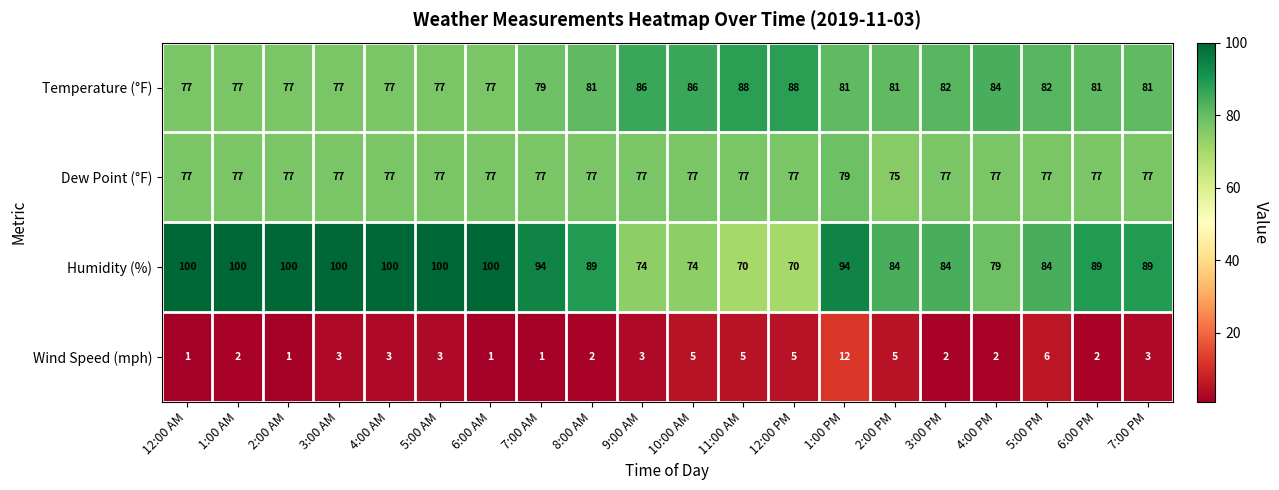

True or false: Temperature (°F) has a value of 77 at 1:00 AM.

True